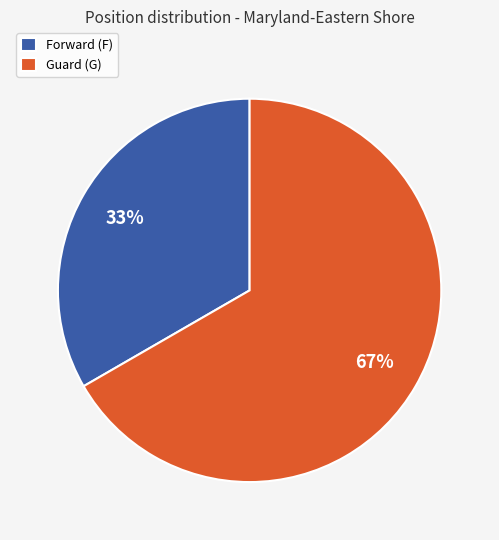

To the nearest percent, what is the average slice percentage?

50%